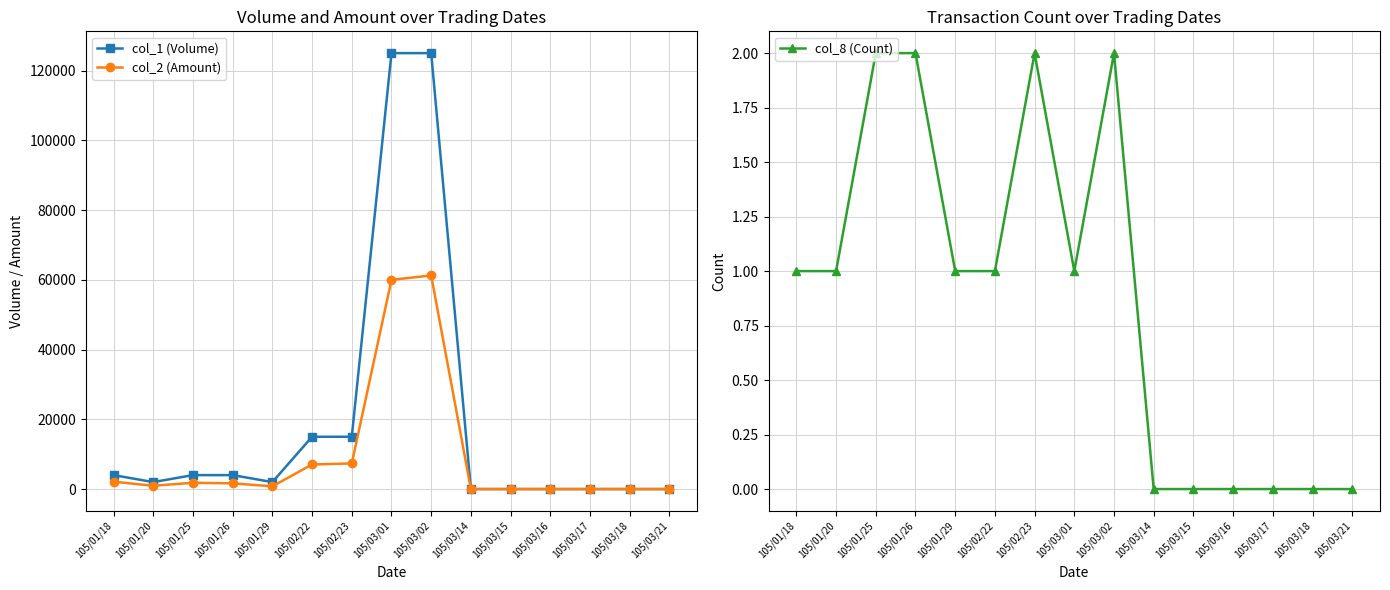

True or false: col_8 (Count) and col_1 (Volume) cross at least once.

False